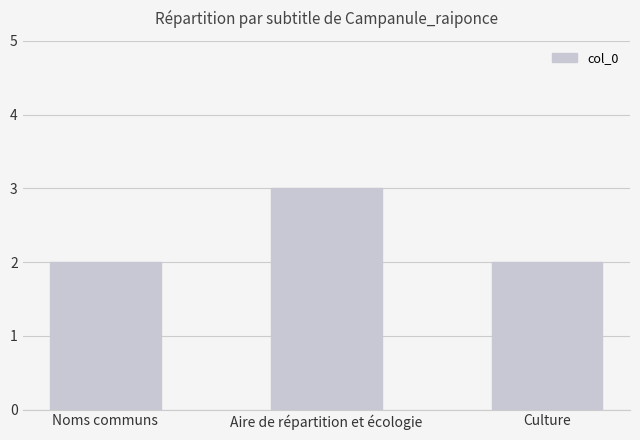

At which category does the chart reach its peak across all series?

Aire de répartition et écologie